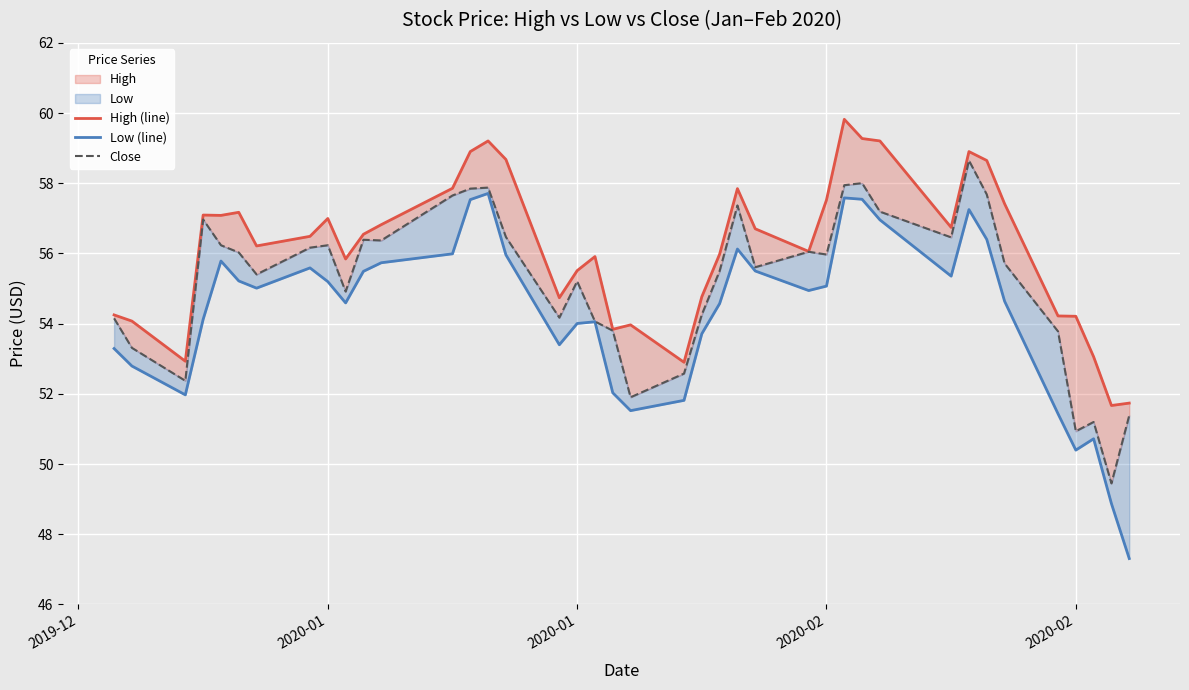

True or false: Close and Low (line) intersect in this chart.

False